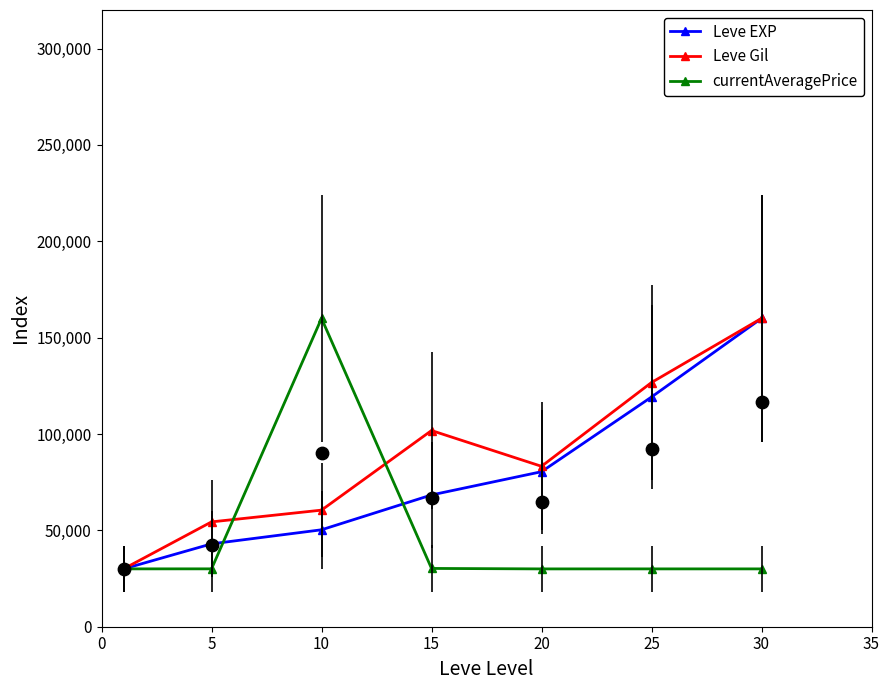

Is the value of currentAveragePrice at 10 greater than the value of Leve Gil at 25?

Yes